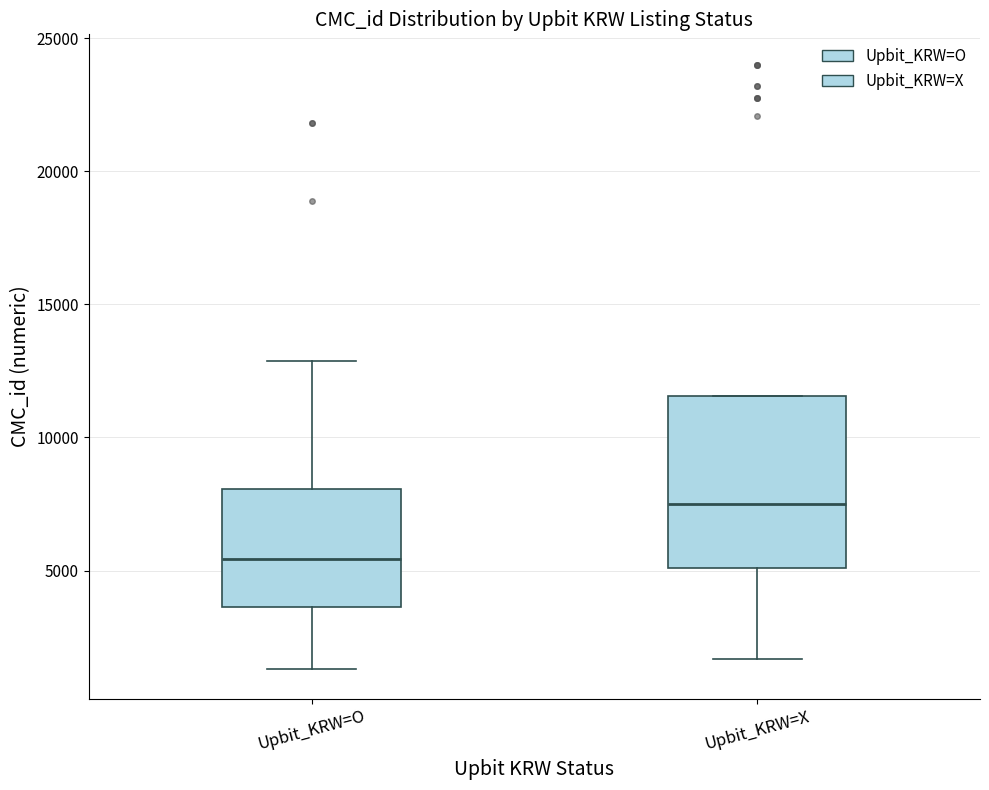

Reading left to right, transcribe this box plot: for each box, give where its median line is, the range the box spans, and where its two whiskers end, as read against the y-axis. The values are not printed on the chart, so give them approximately, as read against the axis.

Upbit_KRW=O: median 5500, box 3500 to 8000, whiskers 1500 to 13000
Upbit_KRW=X: median 7500, box 5000 to 11500, whiskers 1500 to 11500